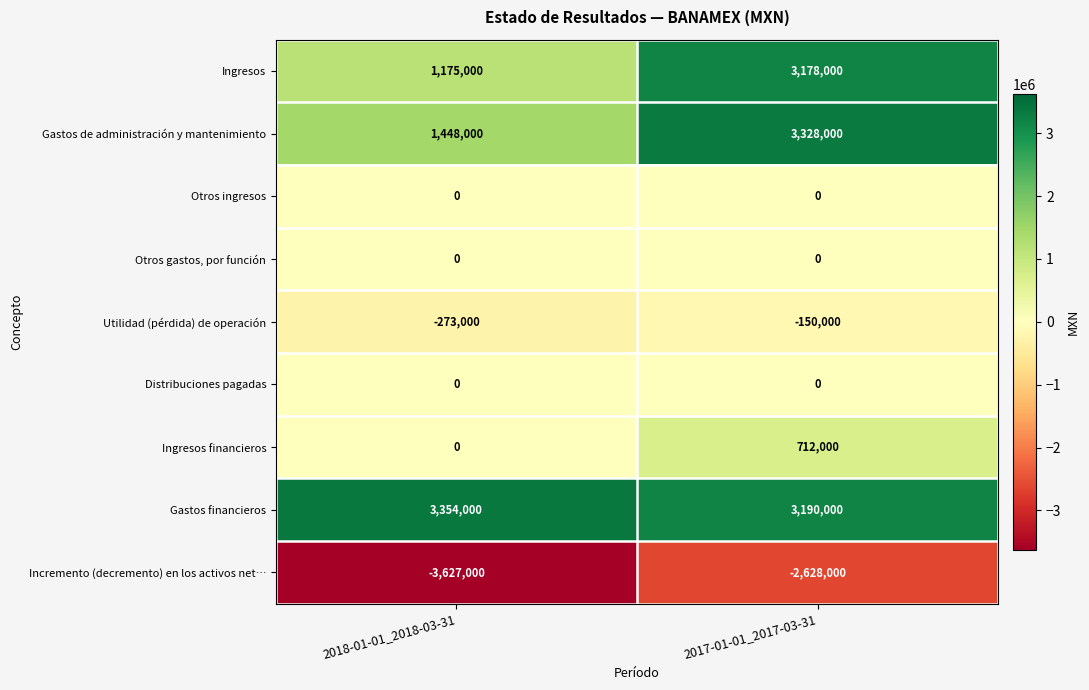

What is the sum of all Gastos financieros values?

6544000